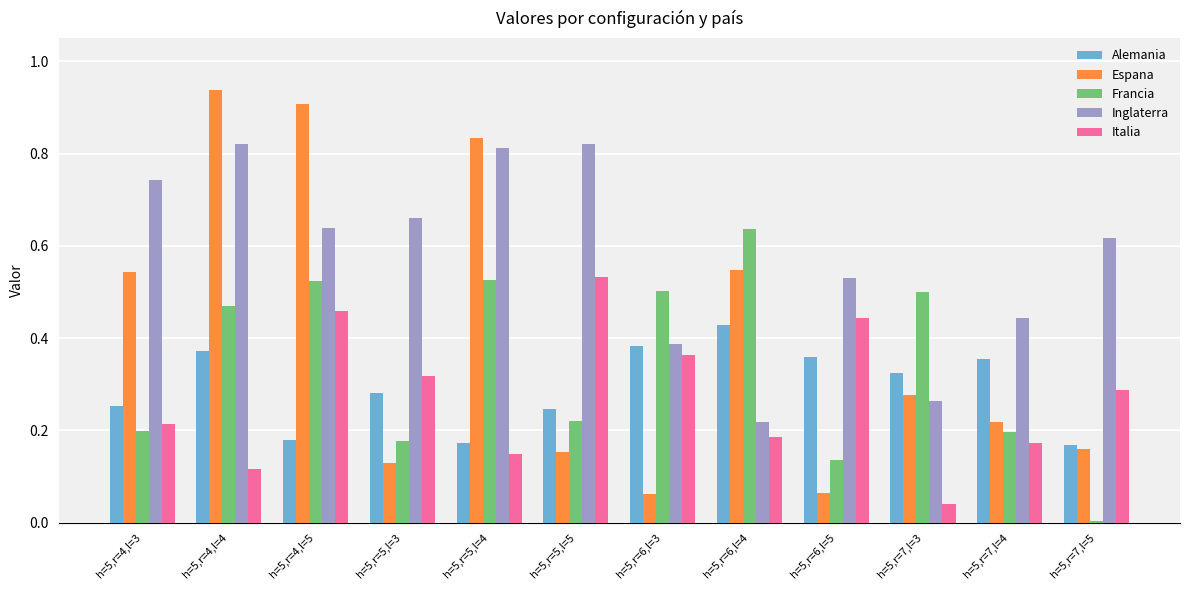

What is the total value across all series at h=5,r=7,l=3?

1.4